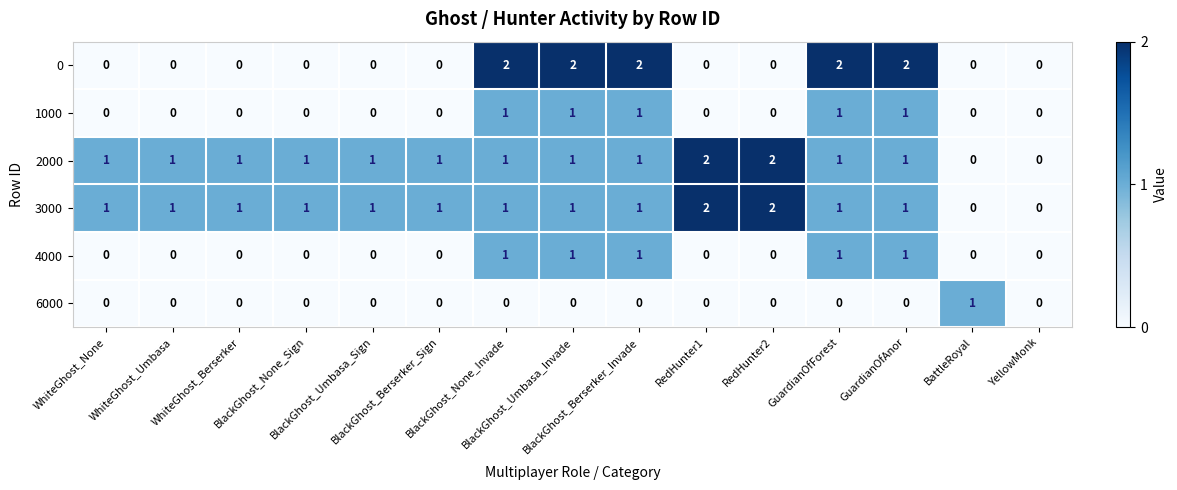

How many values in 3000 are above zero?

13